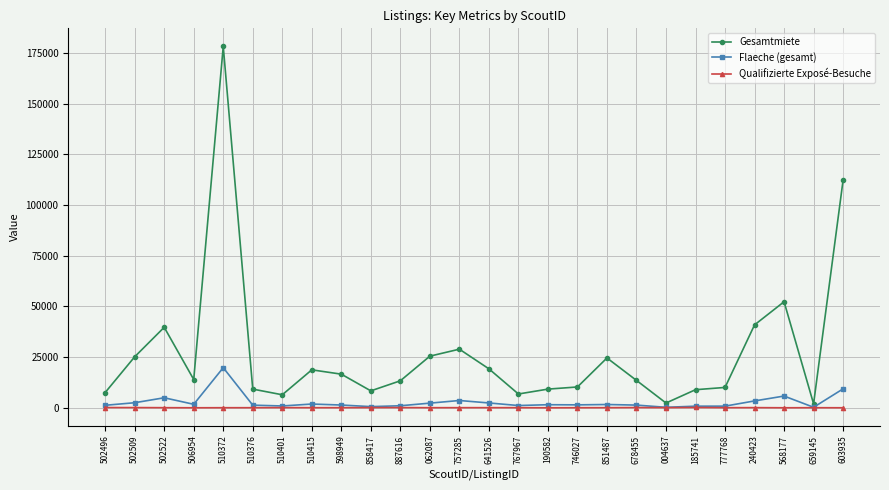

How many distinct data groups are displayed?

3